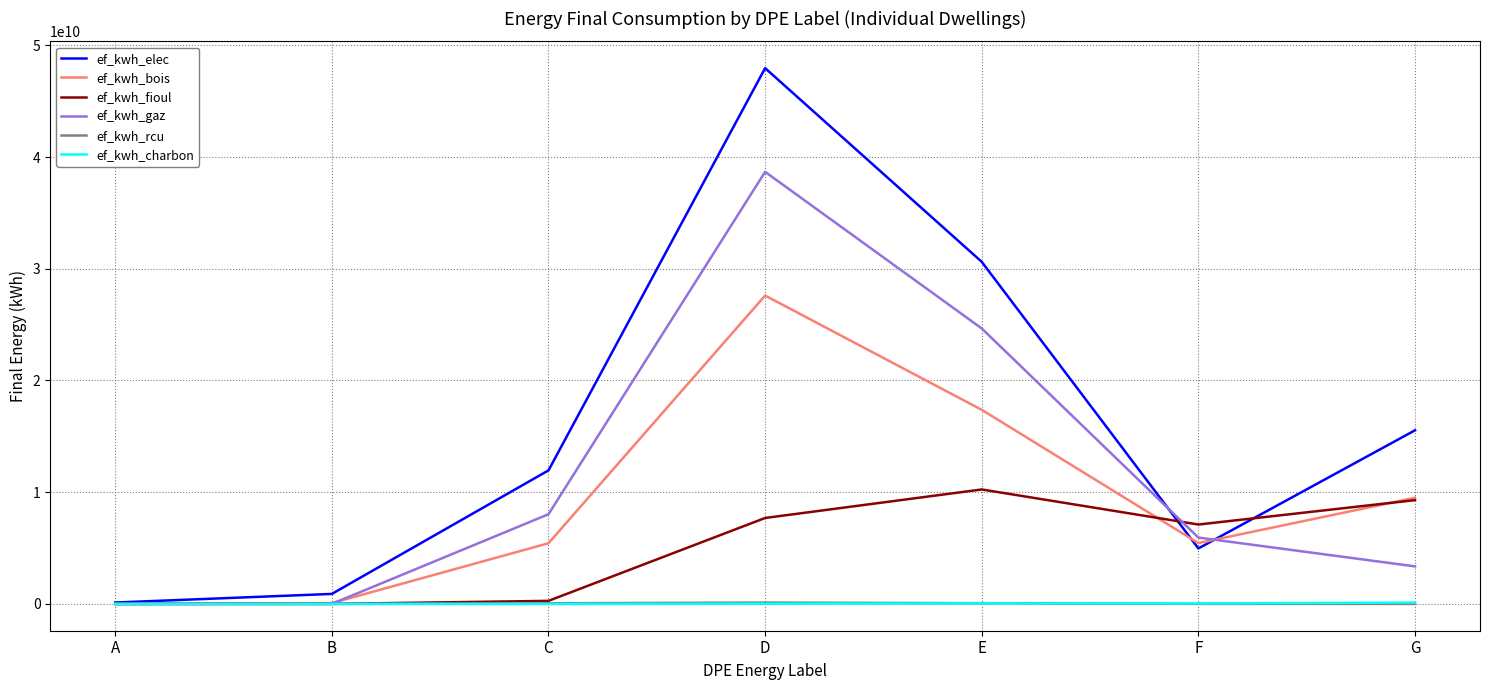

At which category is the sum across all series the highest?

D